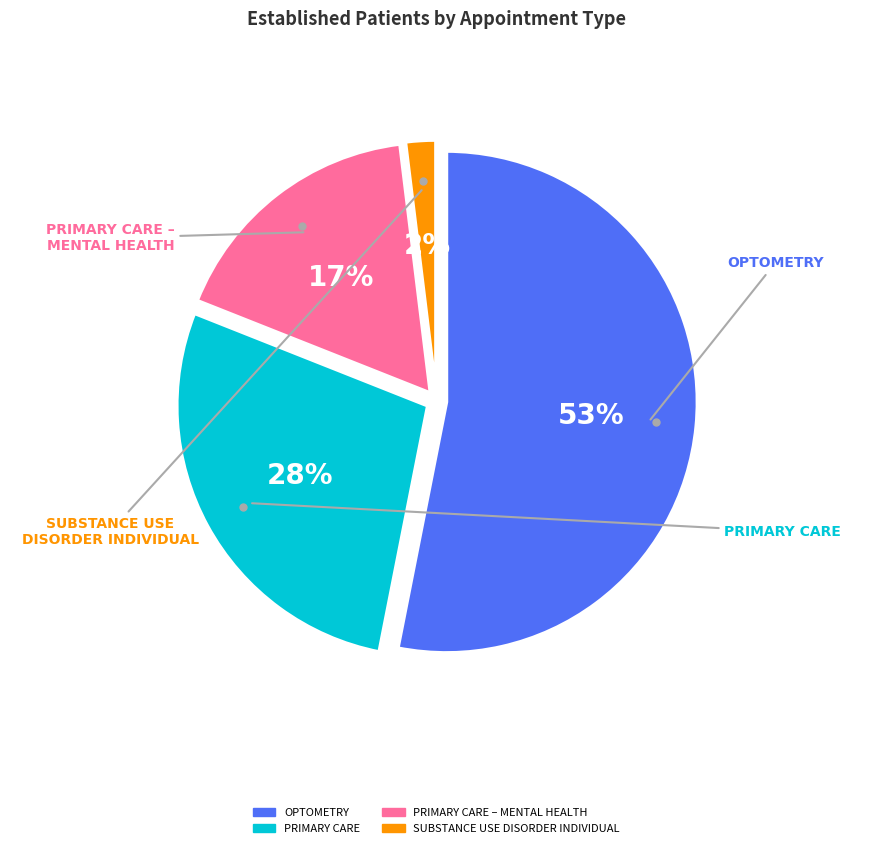

To the nearest percent, what percentage of the pie is OPTOMETRY?

53%